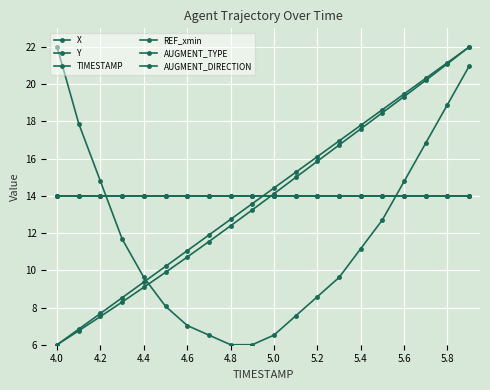

Does the chart have visible grid lines?

Yes